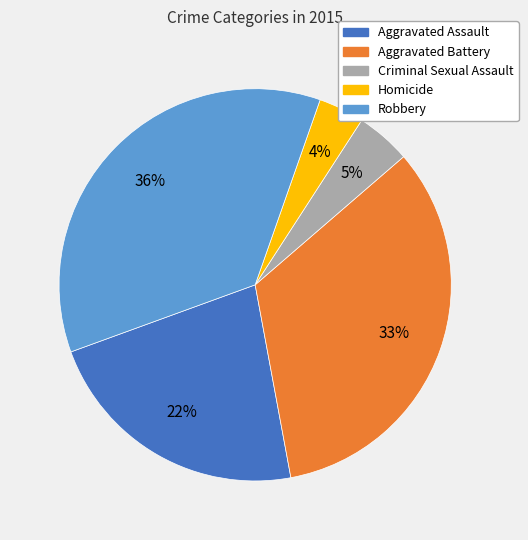

True or false: Aggravated Assault accounts for 29% of the total.

False